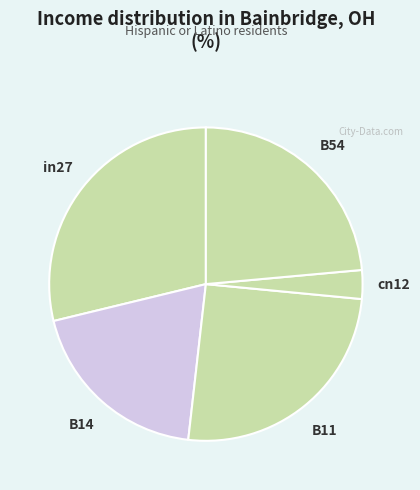

Which category has the biggest portion of the pie?

in27